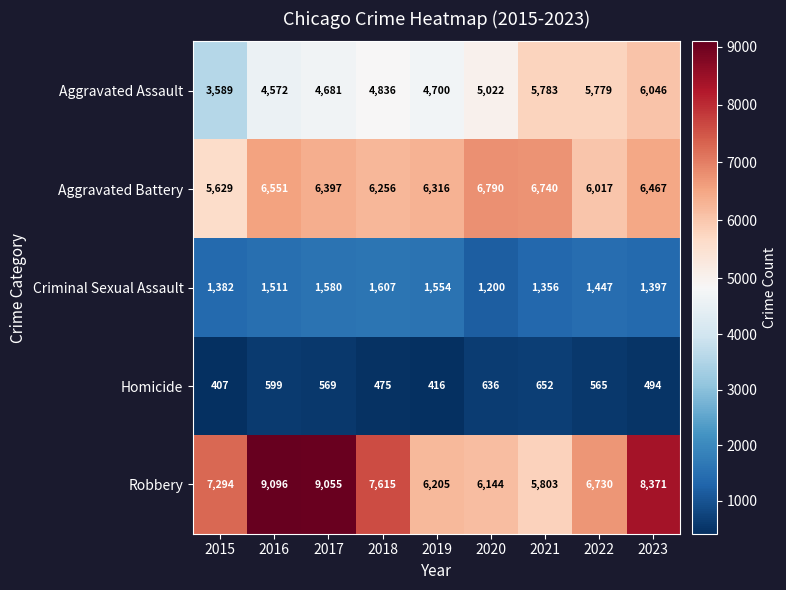

List the labels in order of Aggravated Assault value, largest first.

2023, 2021, 2022, 2020, 2018, 2019, 2017, 2016, 2015